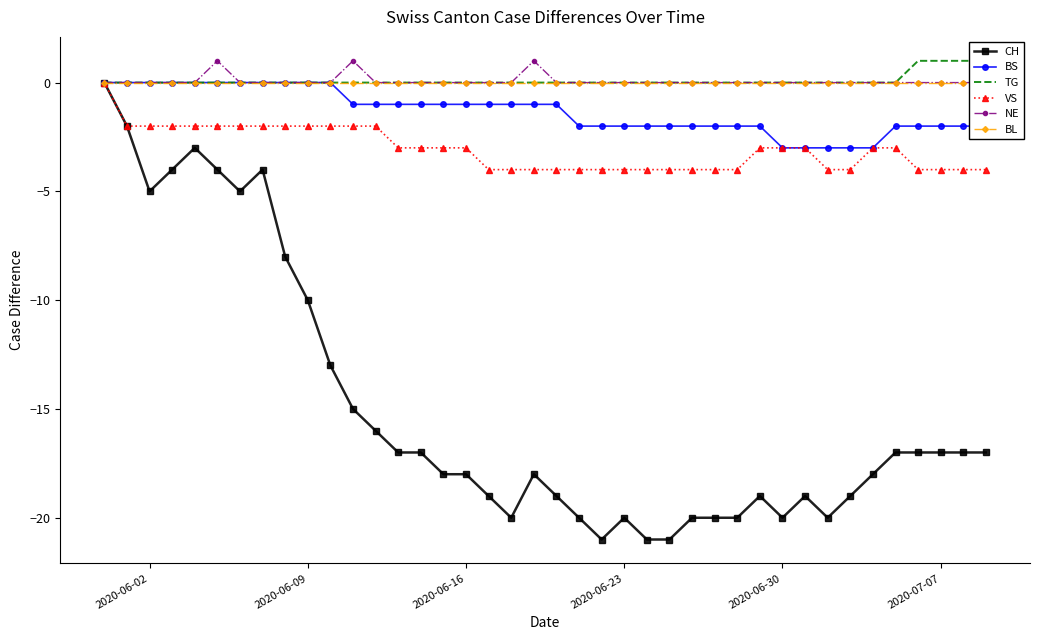

How many distinct data groups are displayed?

6